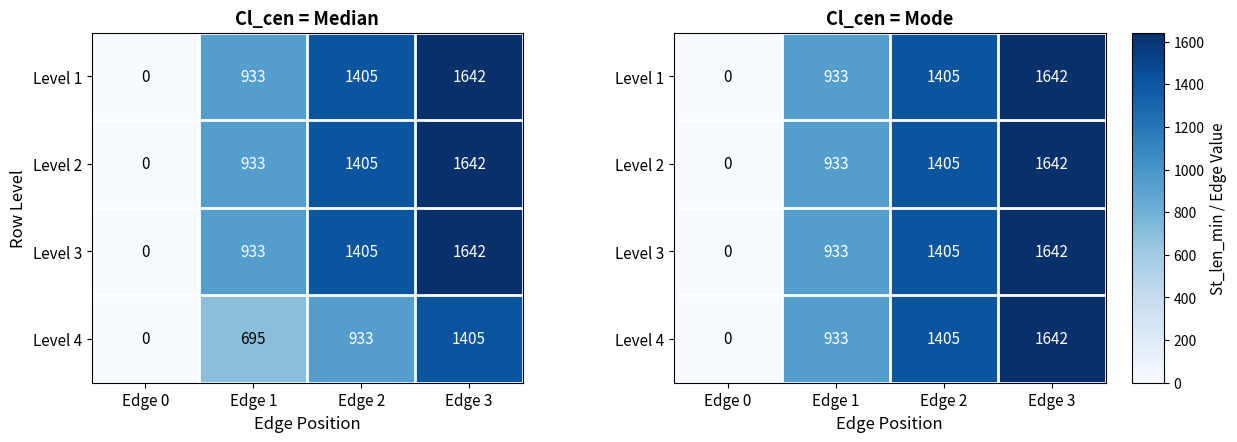

How many positive values does the Level 4 series have?

3